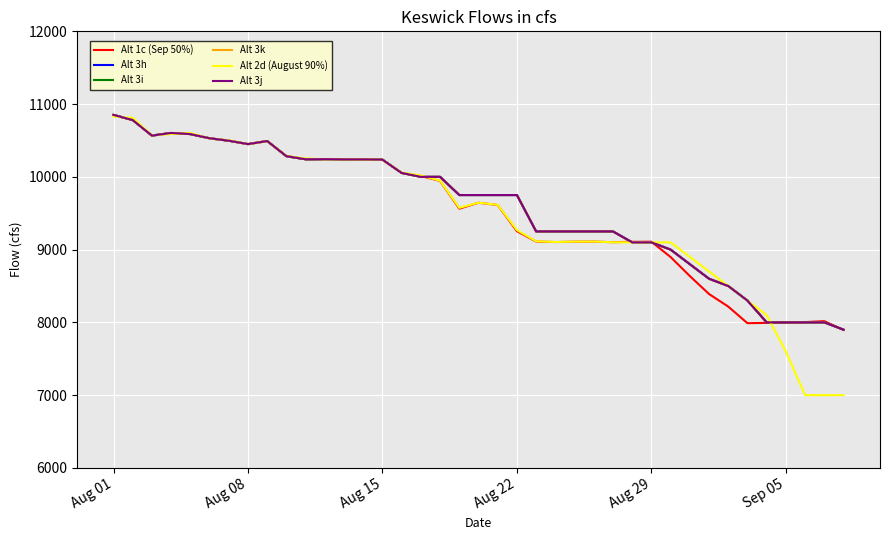

True or false: Alt 2d (August 90%) has more than 0 interior local peaks.

True